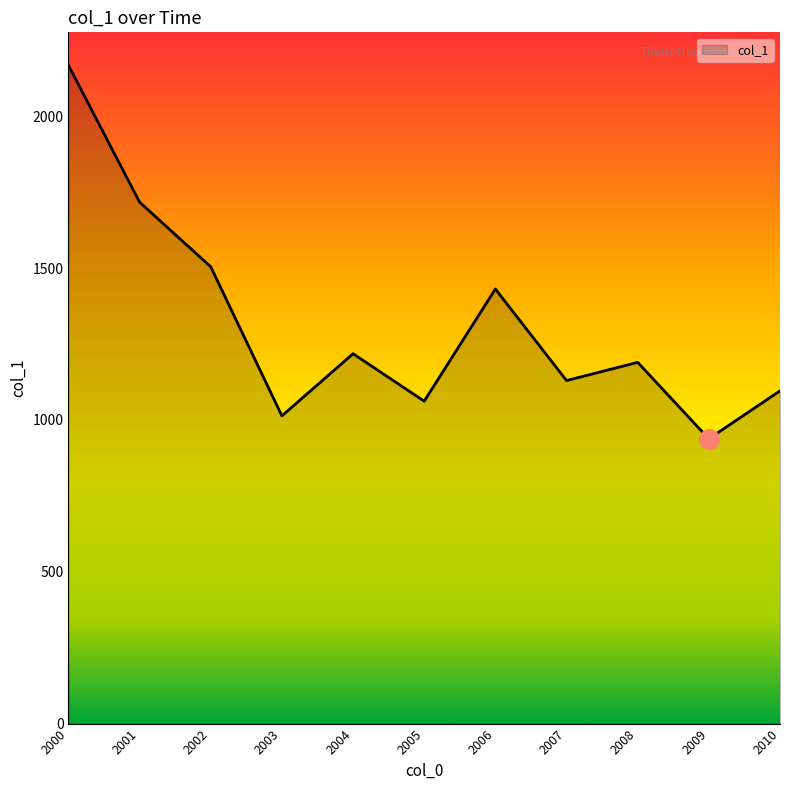

What value does the data have at 2003?

1013.6